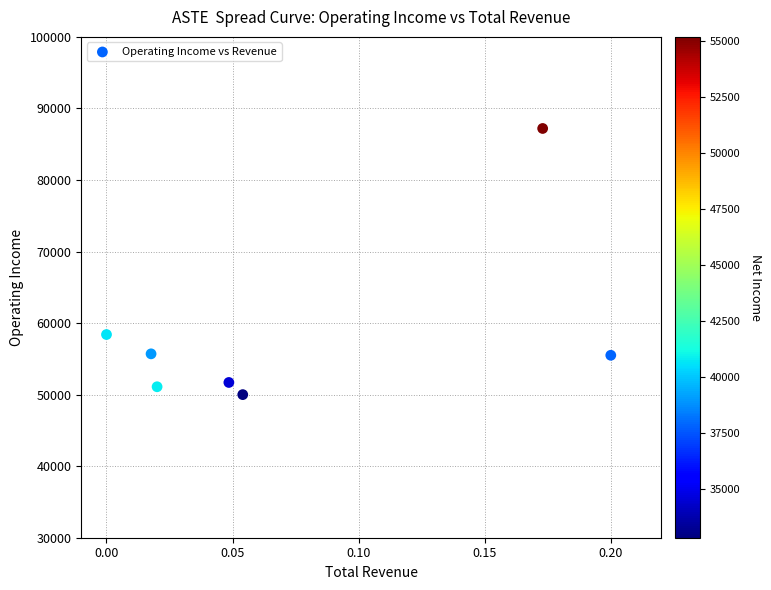

What is the range of Y values (max minus min)?

37200